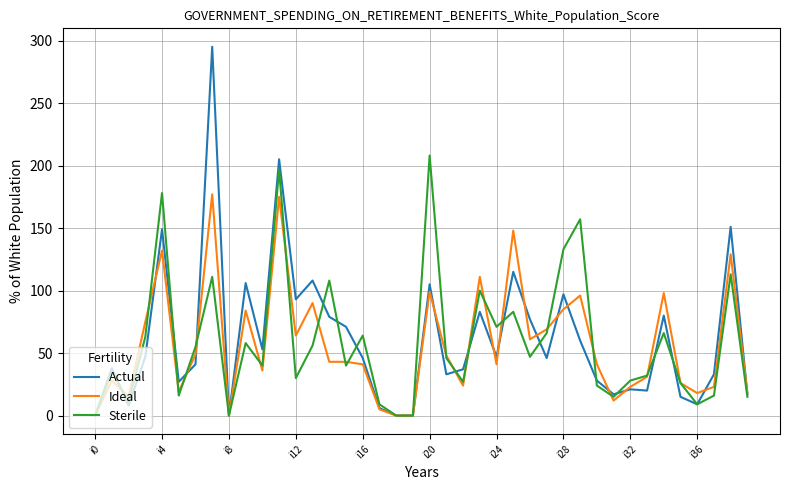

At how many categories does at least one series exceed 215?

1